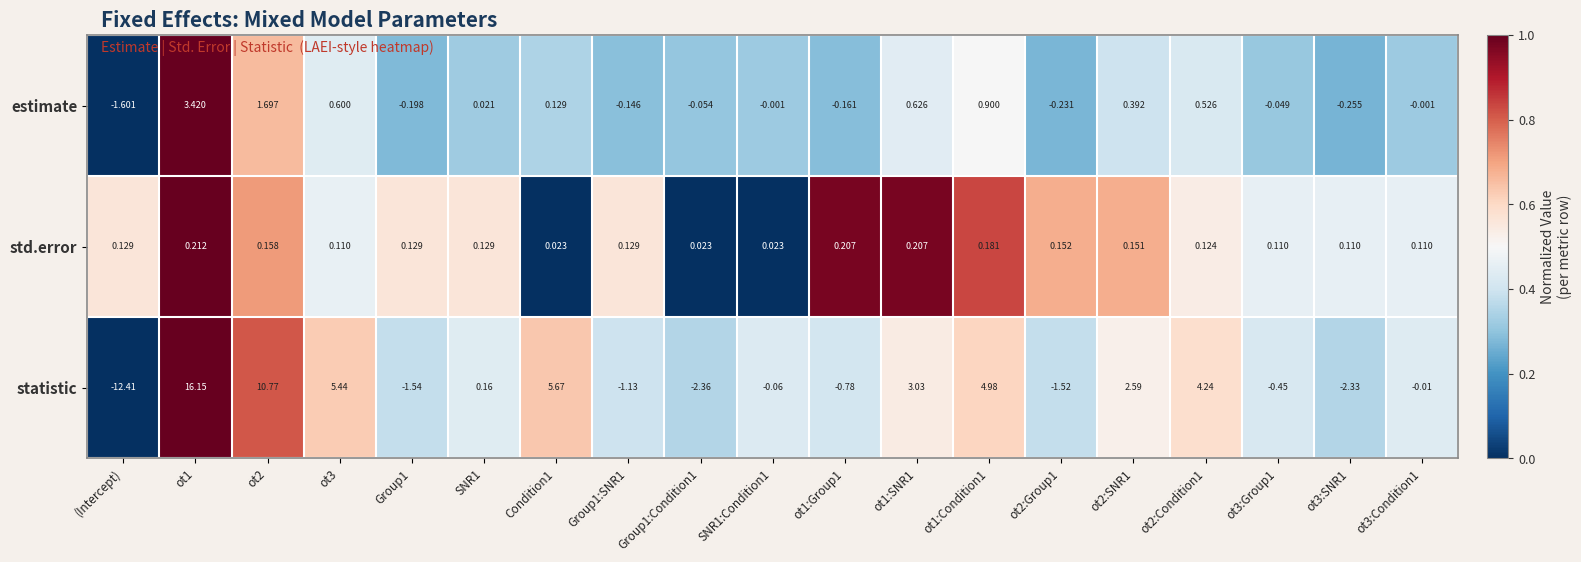

Between ot2:SNR1 and ot3:SNR1, which series saw the biggest shift?

statistic